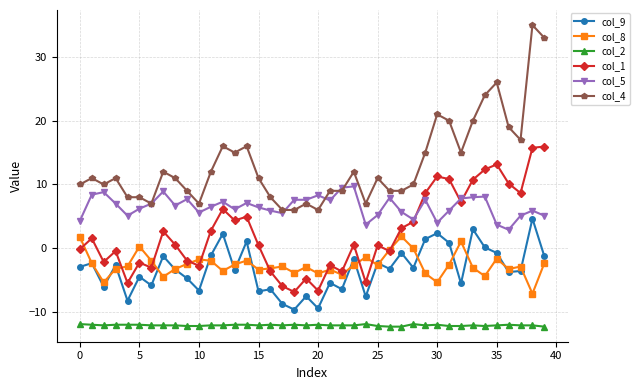

What is the value of the col_9 point at the 21st from the left?

-9.4